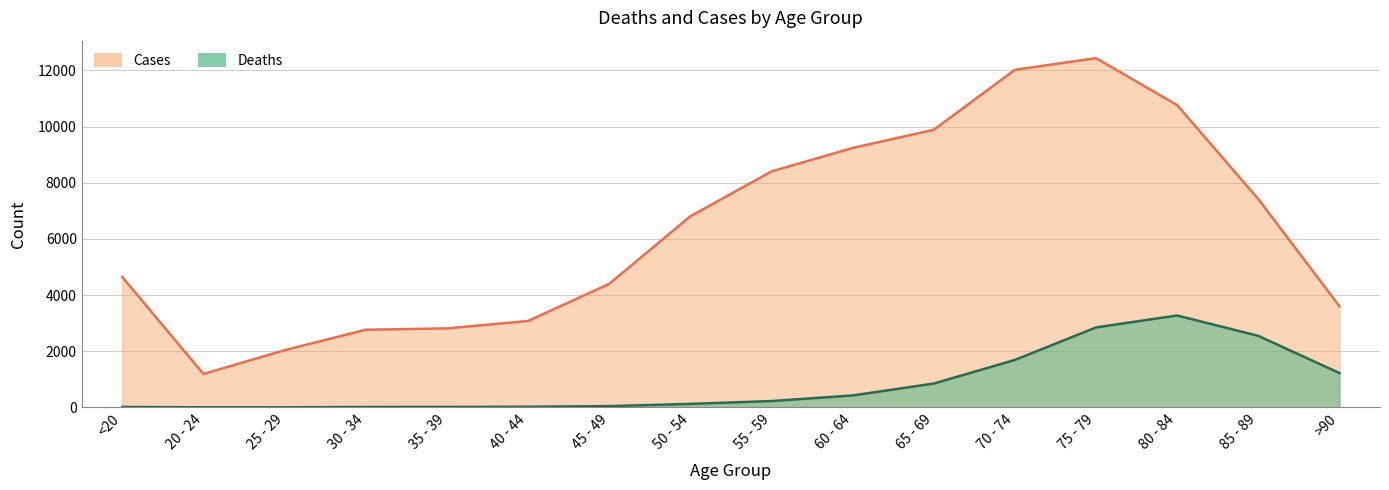

True or false: Cases and Deaths intersect in this chart.

False